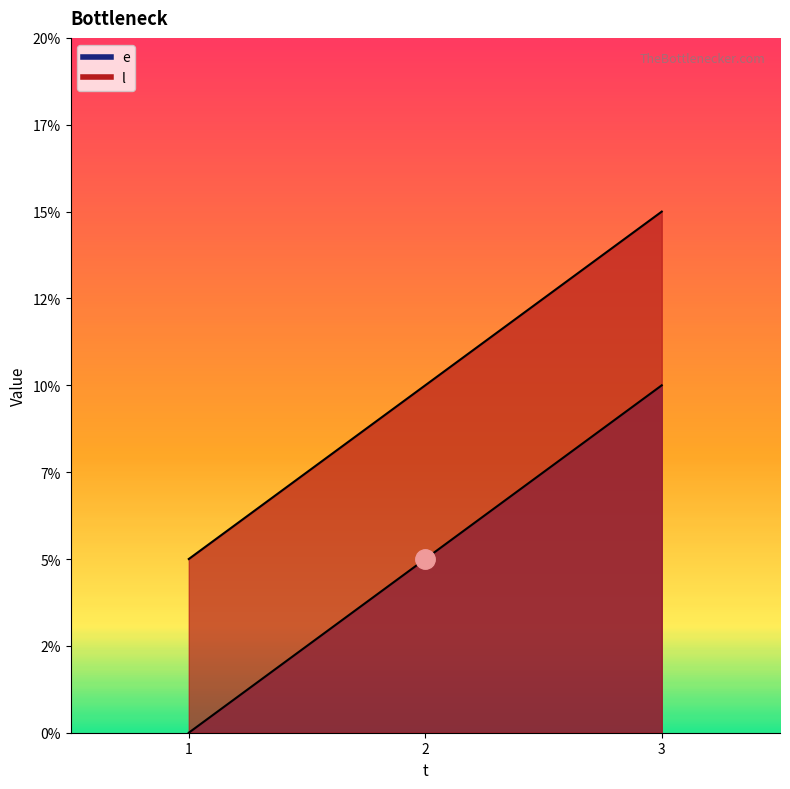

Which series has the widest spread of values?

e